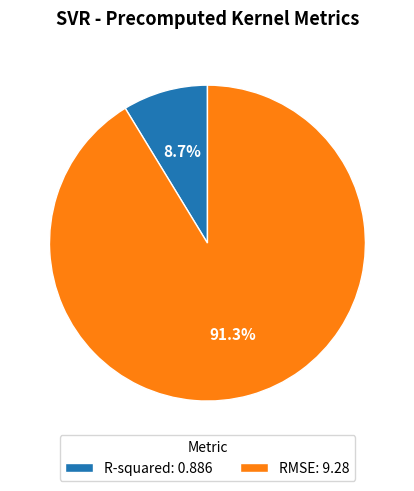

How many segments does this pie chart have?

2